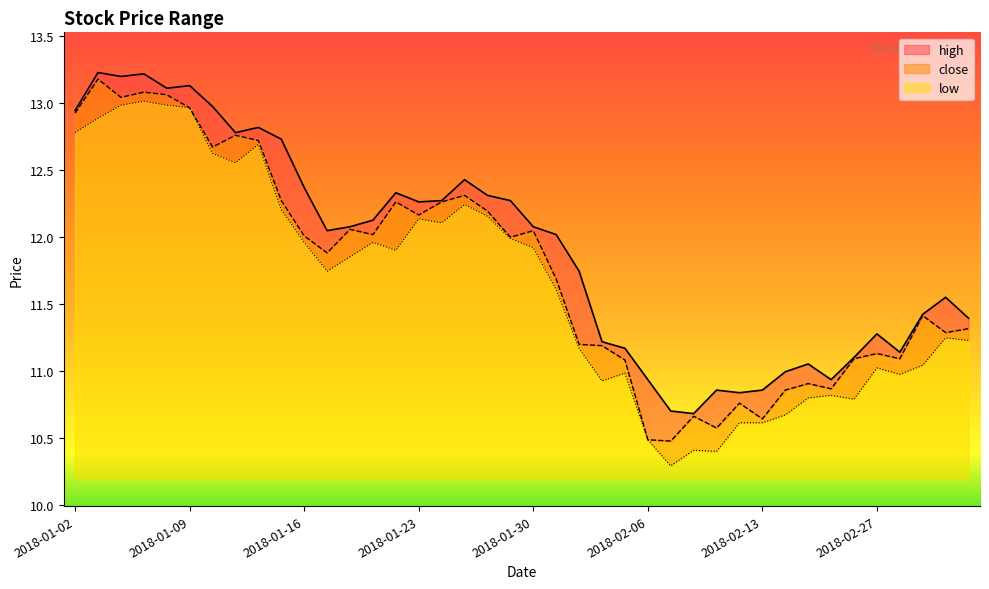

What is the value of the low point at the 38th from the left?

11.0